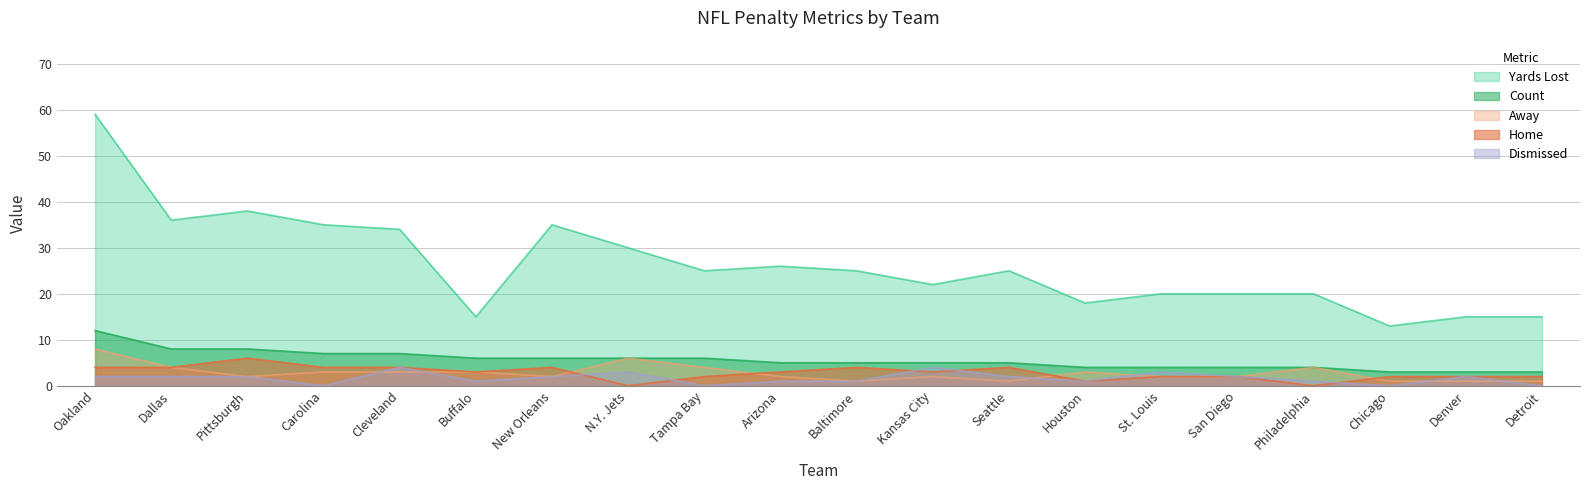

Which series has the largest range (max minus min)?

Yards Lost